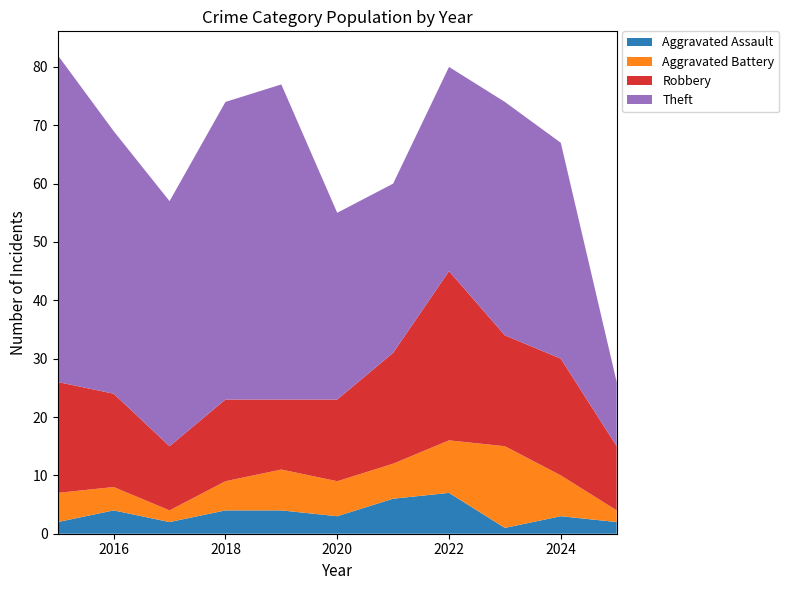

Reading right to left, what are all the values shown in this chart?

Aggravated Assault: 2025=2	2024=3	2023=1	2022=7	2021=6	2020=3	2019=4	2018=4	2017=2	2016=4	2015=2
Aggravated Battery: 2025=2	2024=7	2023=14	2022=9	2021=6	2020=6	2019=7	2018=5	2017=2	2016=4	2015=5
Robbery: 2025=11	2024=20	2023=19	2022=29	2021=19	2020=14	2019=12	2018=14	2017=11	2016=16	2015=19
Theft: 2025=11	2024=37	2023=40	2022=35	2021=29	2020=32	2019=54	2018=51	2017=42	2016=45	2015=56